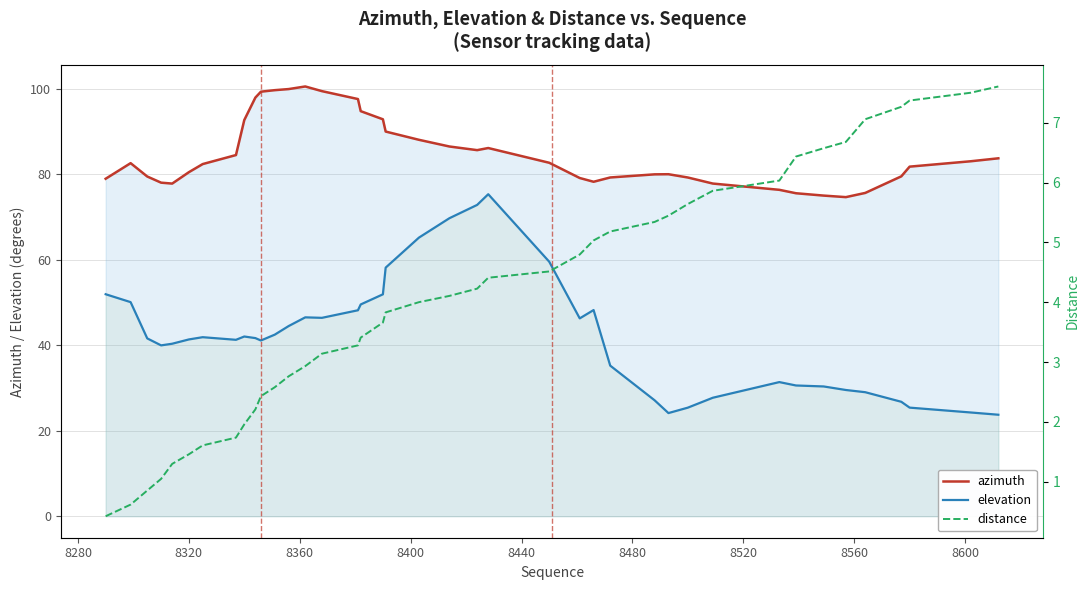

Does the chart have visible grid lines?

Yes